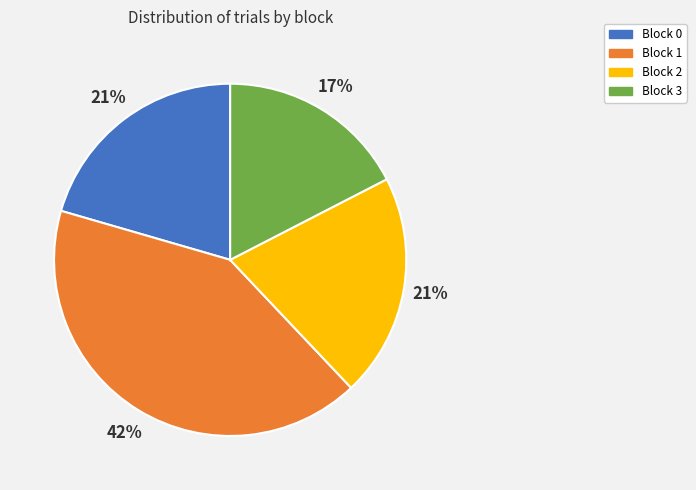

Is there a majority slice in this chart?

No